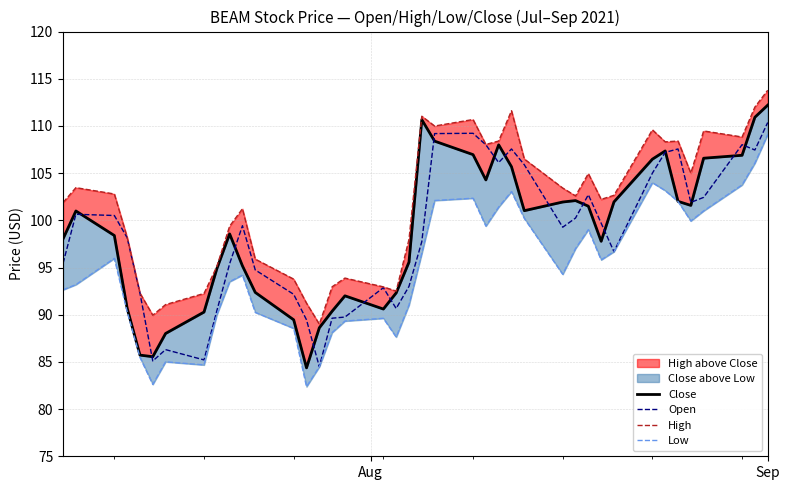

After their last crossing, which series has the higher values: Close or Open?

Close